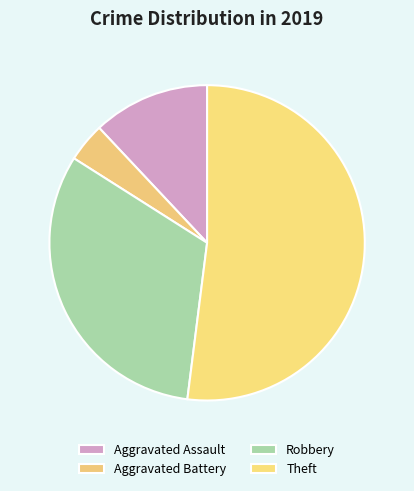

To the nearest percent, what is the difference between the largest and smallest slice percentages?

48%